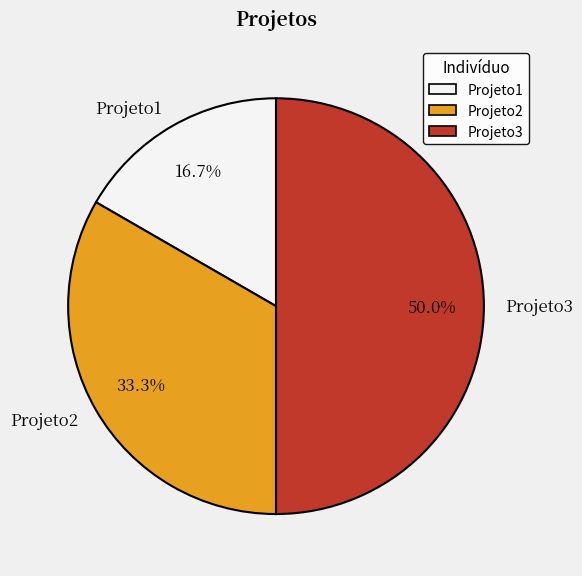

Is Projeto1 the majority of the pie?

No